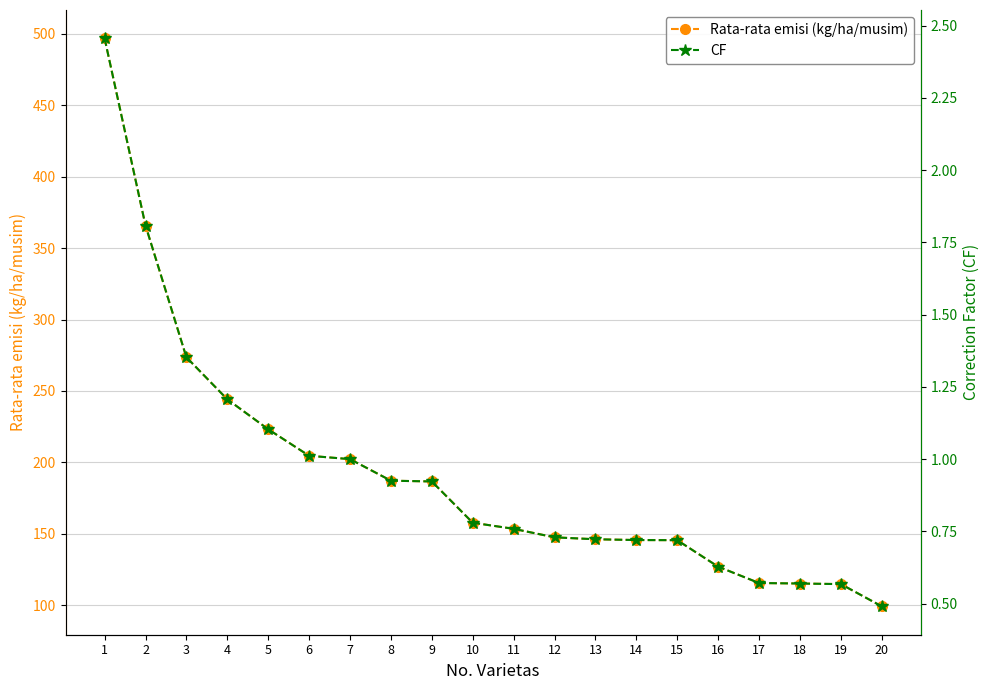

What is the difference between the highest and lowest values at 10?

157.0